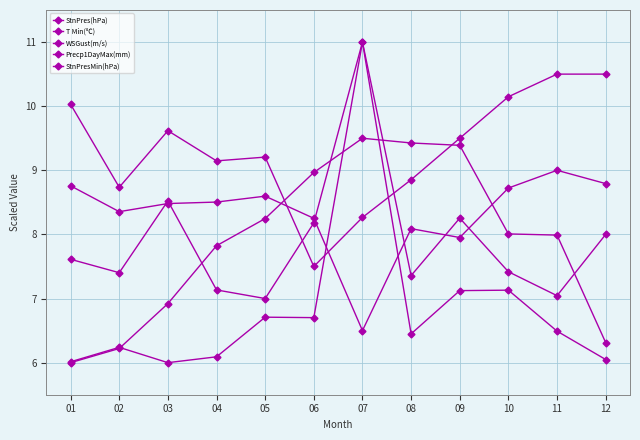

Is this an area chart (filled region under the line)?

No